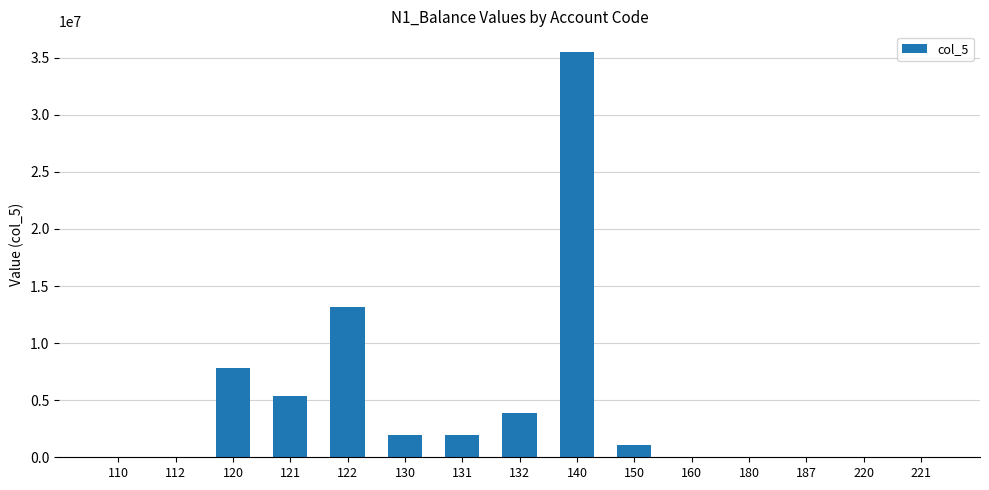

Which has a higher value, 120 or 122?

122